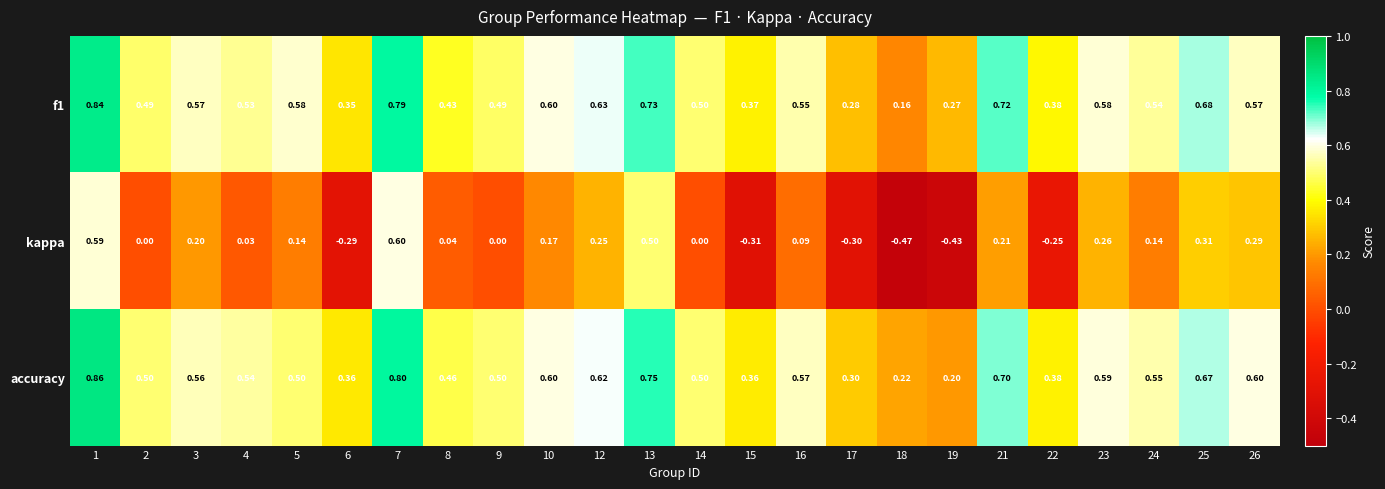

Is the value of f1 at 23 greater than the value of accuracy at 16?

Yes